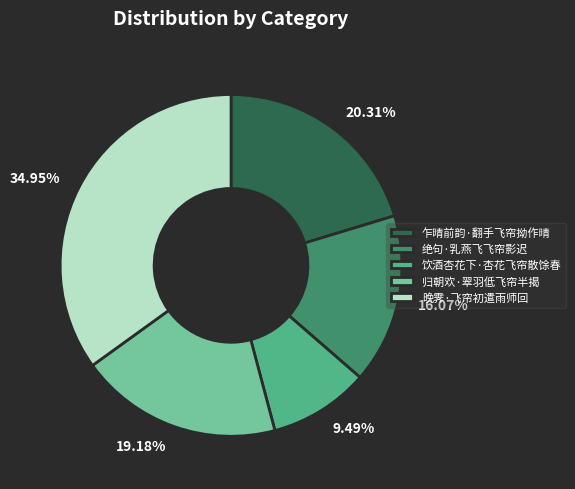

Which category has the smallest portion of the pie?

饮酒杏花下·杏花飞帘散馀春